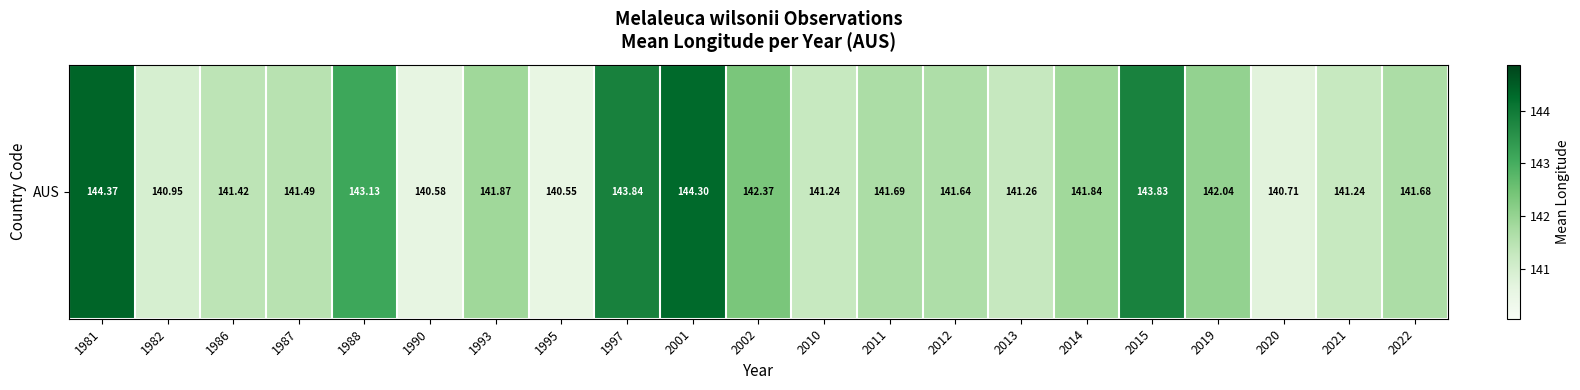

What is the difference between the maximum and minimum values?

3.8